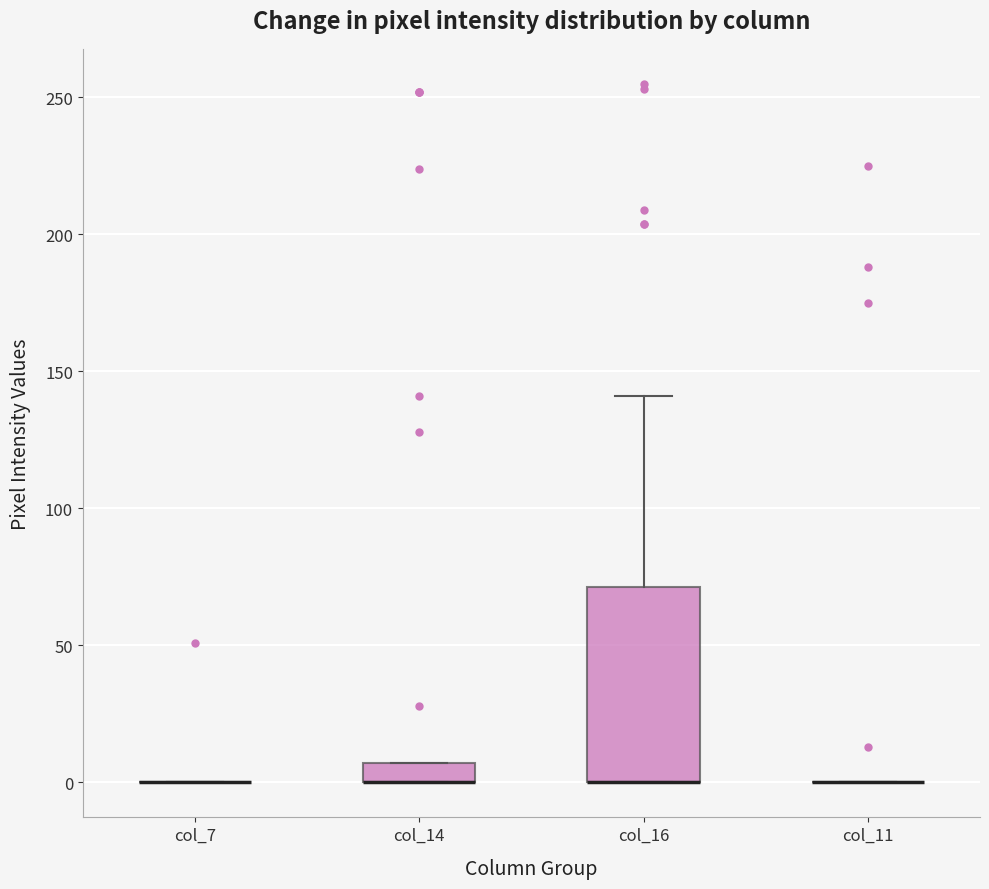

Which box is the tallest, from its lower edge to its upper edge?

col_16